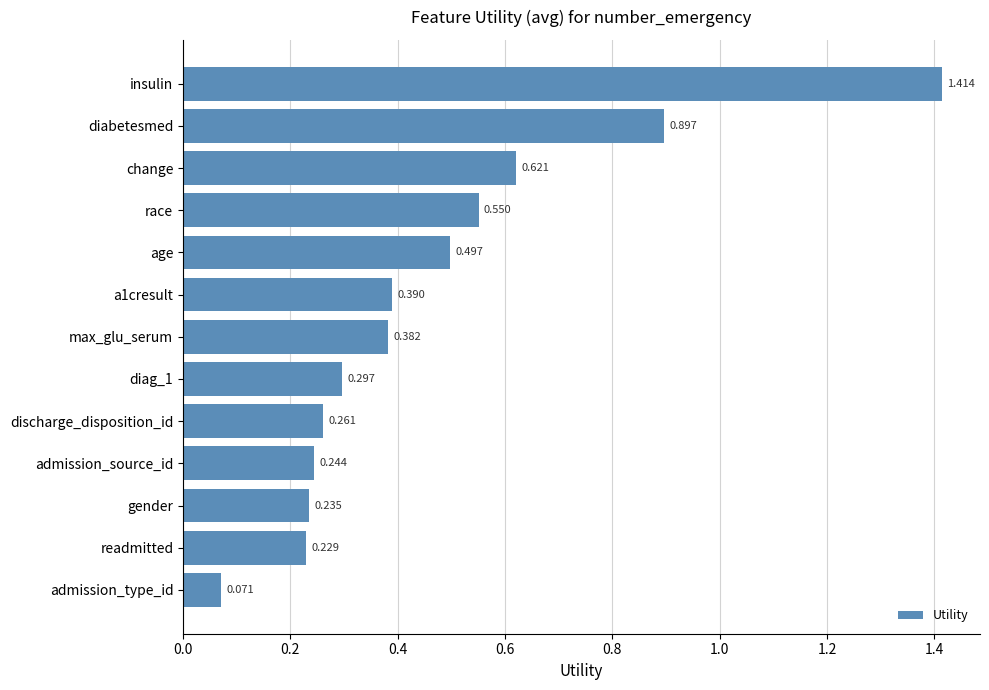

Which has a higher value, age or insulin?

insulin